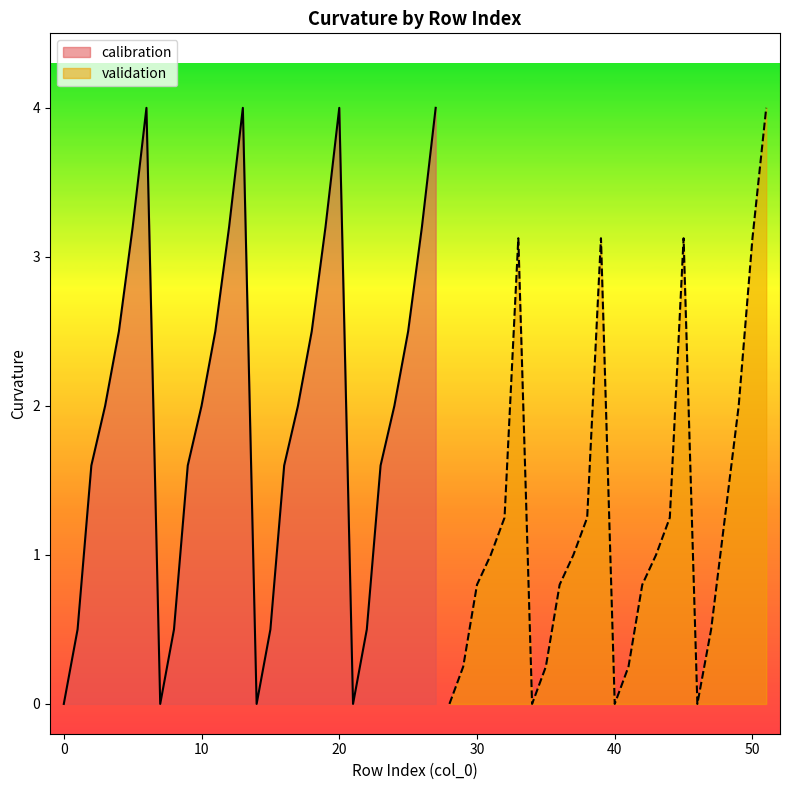

What is the maximum value for calibration?

4.0